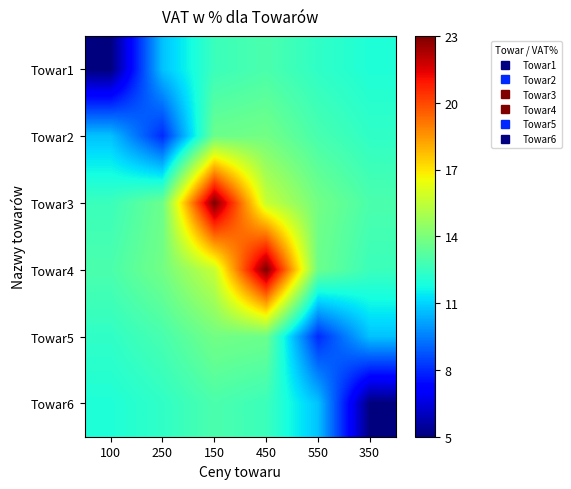

Reading right to left, transcribe all the data shown in this chart.

Towar1: 350=12.0	550=12.4	450=12.9	150=12.6	250=10.7	100=5.0
Towar2: 350=12.4	550=12.9	450=13.8	150=13.7	250=8.0	100=10.7
Towar3: 350=12.9	550=13.8	450=15.6	150=23.0	250=13.7	100=12.6
Towar4: 350=12.6	550=13.7	450=23.0	150=15.6	250=13.8	100=12.9
Towar5: 350=10.7	550=8.0	450=13.7	150=13.8	250=12.9	100=12.4
Towar6: 350=5.0	550=10.7	450=12.6	150=12.9	250=12.4	100=12.0